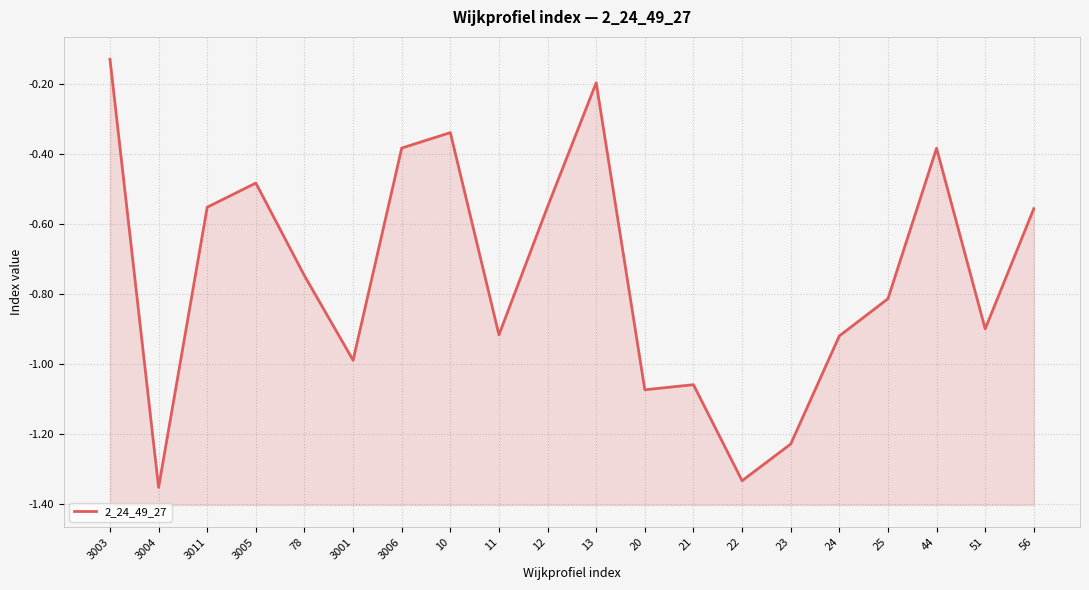

What is the difference between the maximum and minimum values?

1.2